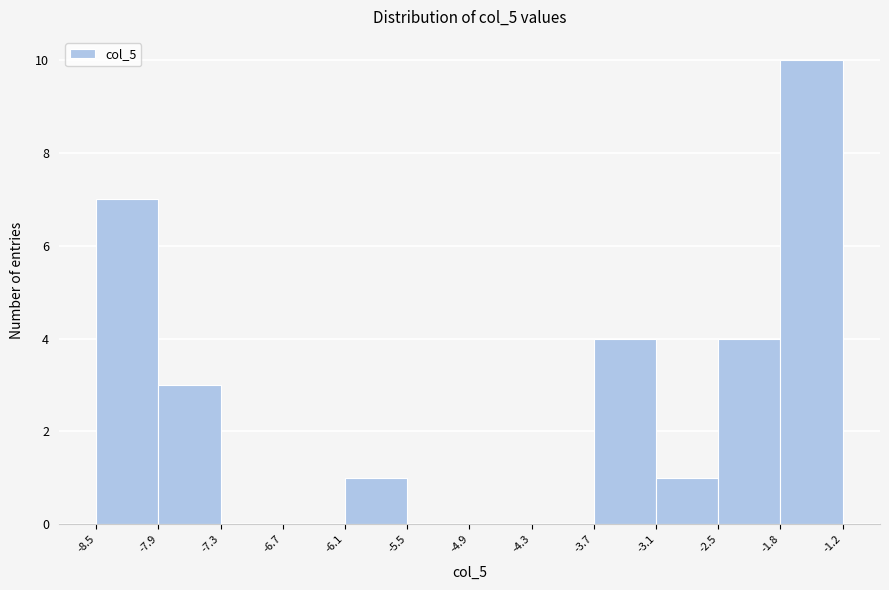

Reading left to right, transcribe this chart: for each bar, give the range it covers on the x-axis and its height. The values are not printed on the chart, so give them approximately, as read against the axis.

-8.5 to -7.9: 7
-7.9 to -7.3: 3
-7.3 to -6.7: 0
-6.7 to -6.1: 0
-6.1 to -5.5: 1
-5.5 to -4.9: 0
-4.9 to -4.3: 0
-4.3 to -3.7: 0
-3.7 to -3.1: 4
-3.1 to -2.5: 1
-2.5 to -1.8: 4
-1.8 to -1.2: 10